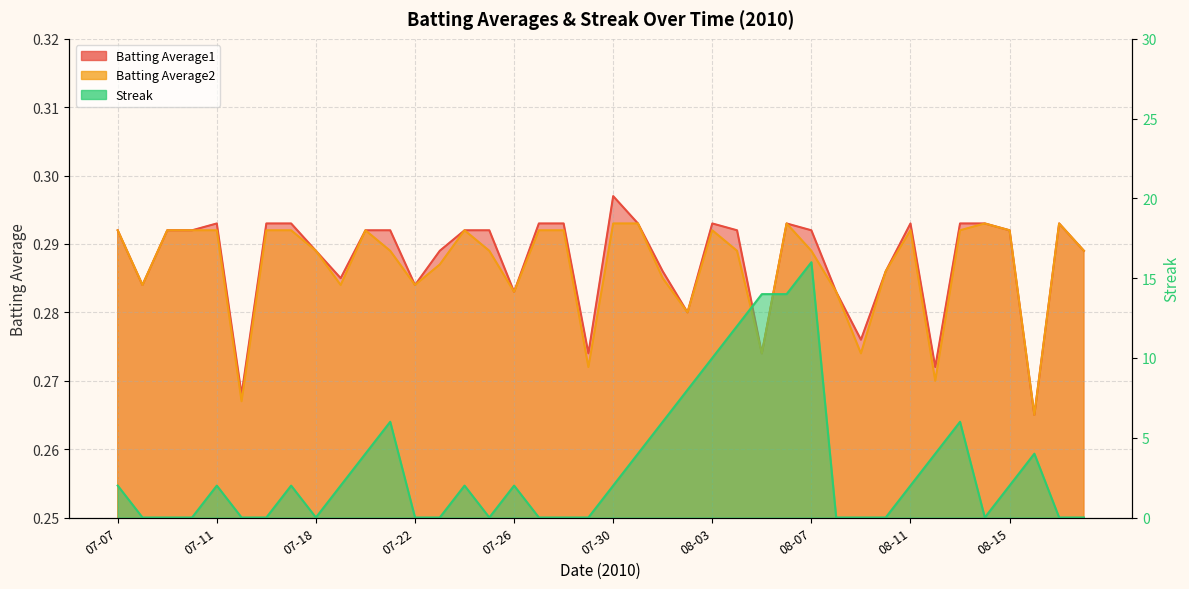

The value of Streak at 08-09 is 0.0. True or false?

True